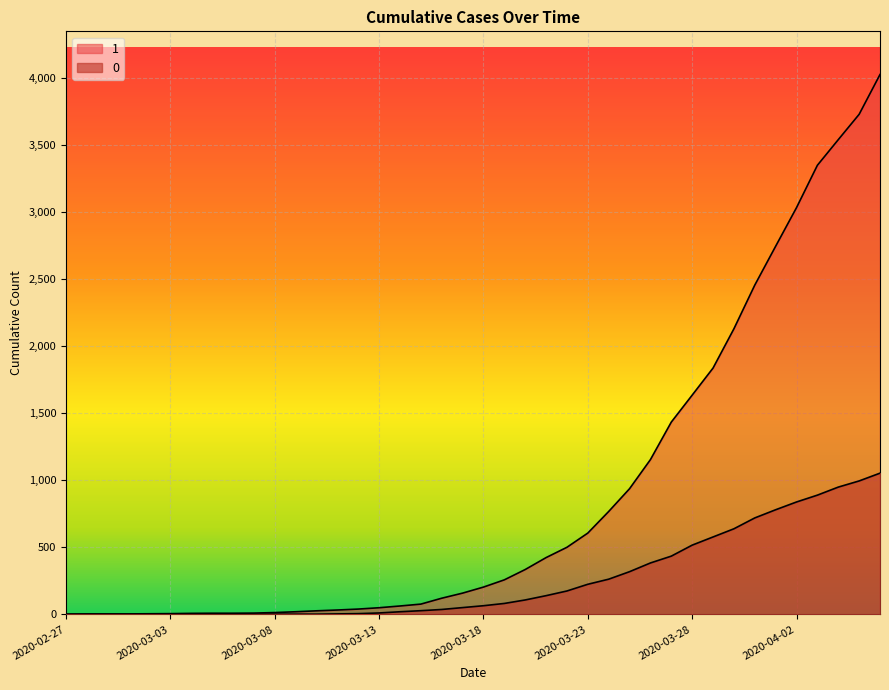

Reading left to right, what are all the values shown in this chart?

1: 2020-02-27=3	2020-02-28=4	2020-02-29=4	2020-03-01=4	2020-03-02=5	2020-03-03=6	2020-03-04=8	2020-03-05=9	2020-03-06=9	2020-03-07=10	2020-03-08=14	2020-03-09=20	2020-03-10=27	2020-03-11=33	2020-03-12=40	2020-03-13=50	2020-03-14=63	2020-03-15=77	2020-03-16=121	2020-03-17=159	2020-03-18=204	2020-03-19=258	2020-03-20=335	2020-03-21=424	2020-03-22=501	2020-03-23=607	2020-03-24=768	2020-03-25=938	2020-03-26=1155	2020-03-27=1435	2020-03-28=1636	2020-03-29=1838	2020-03-30=2131	2020-03-31=2457	2020-04-01=2747	2020-04-02=3035	2020-04-03=3351	2020-04-04=3542	2020-04-05=3731	2020-04-06=4028
0: 2020-02-27=0	2020-02-28=0	2020-02-29=0	2020-03-01=0	2020-03-02=0	2020-03-03=0	2020-03-04=0	2020-03-05=0	2020-03-06=0	2020-03-07=1	2020-03-08=2	2020-03-09=2	2020-03-10=2	2020-03-11=4	2020-03-12=6	2020-03-13=11	2020-03-14=20	2020-03-15=28	2020-03-16=37	2020-03-17=51	2020-03-18=65	2020-03-19=82	2020-03-20=108	2020-03-21=140	2020-03-22=175	2020-03-23=225	2020-03-24=263	2020-03-25=319	2020-03-26=384	2020-03-27=435	2020-03-28=517	2020-03-29=578	2020-03-30=639	2020-03-31=720	2020-04-01=781	2020-04-02=839	2020-04-03=890	2020-04-04=950	2020-04-05=996	2020-04-06=1054